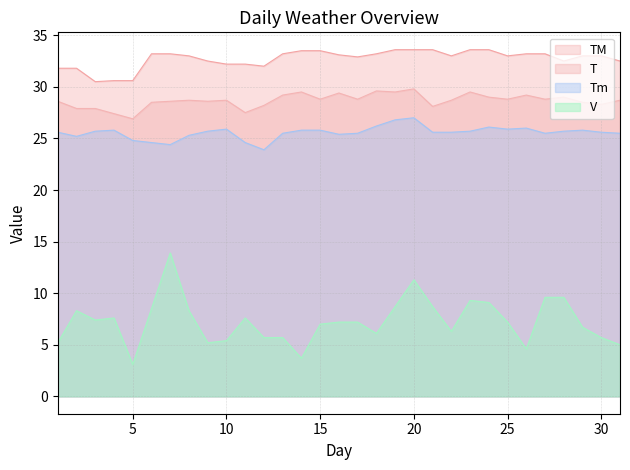

At 23, list the series in order from largest to smallest.

TM, T, Tm, V